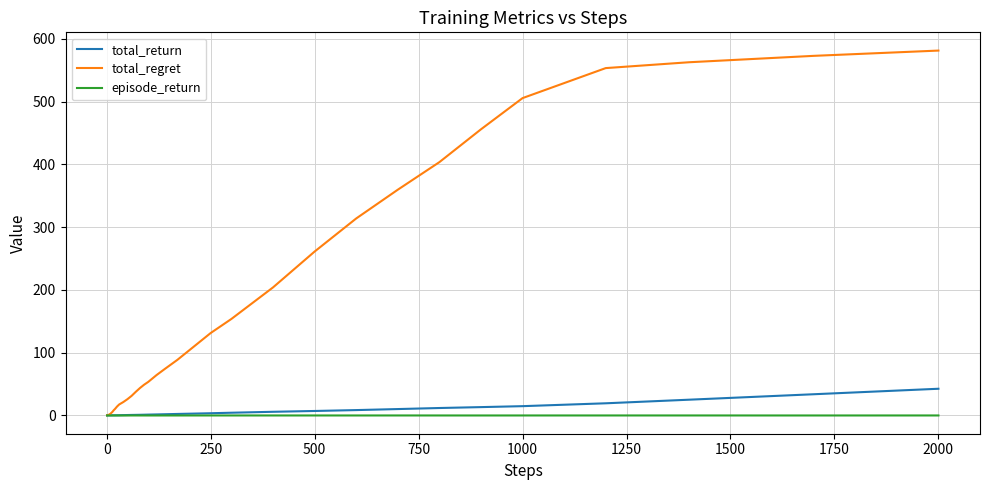

Which series has the largest total across all categories?

total_regret